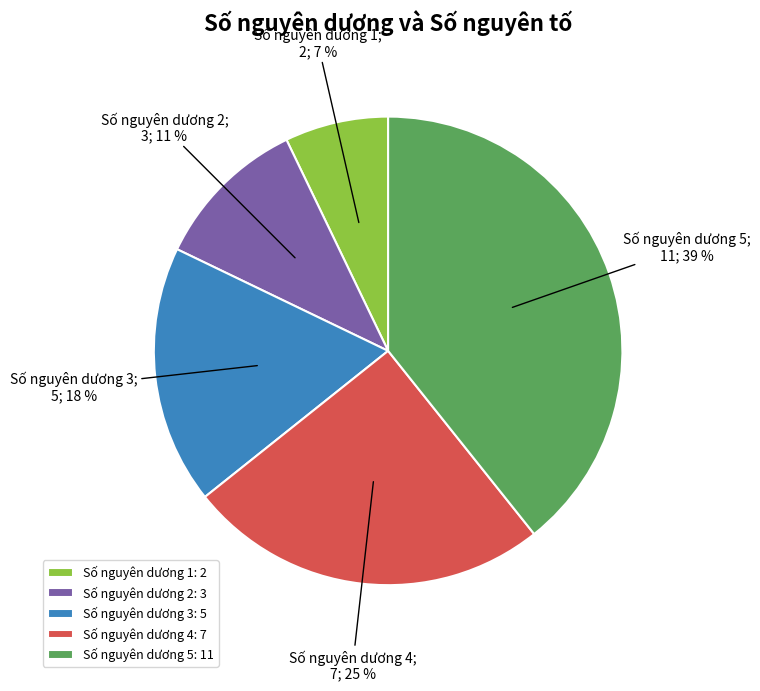

To the nearest percent, what percentage of the pie is Số nguyên dương 4: 7?

25%